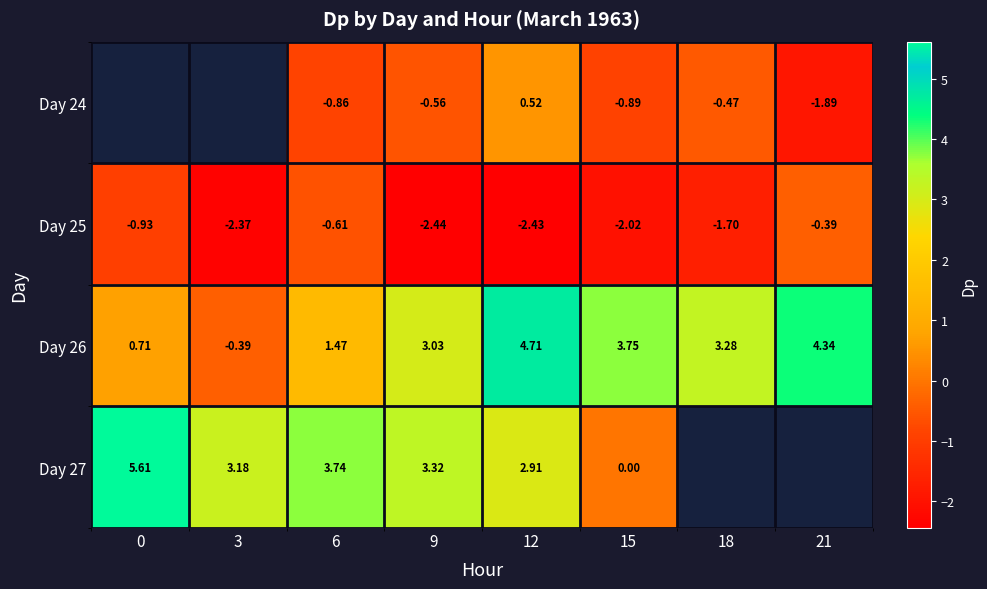

Is the value of Day 27 at 3 greater than the value of Day 25 at 9?

Yes